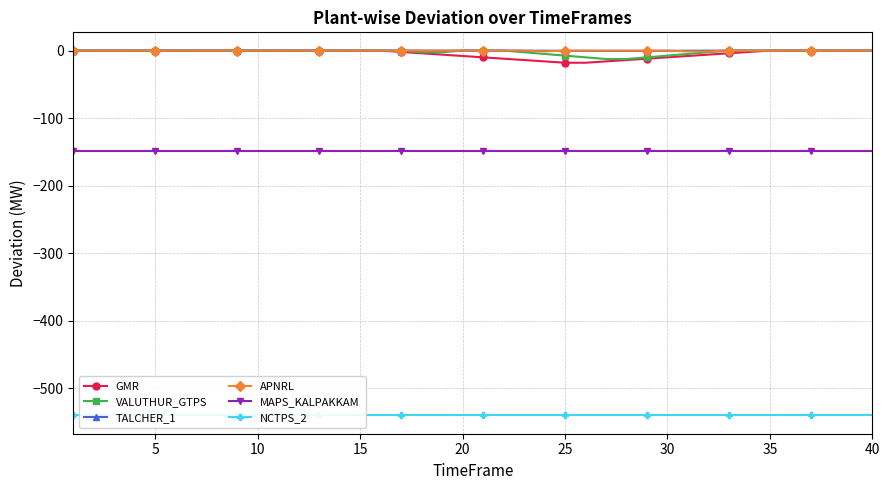

Is it true that MAPS_KALPAKKAM equals -148.9 at 25?

True